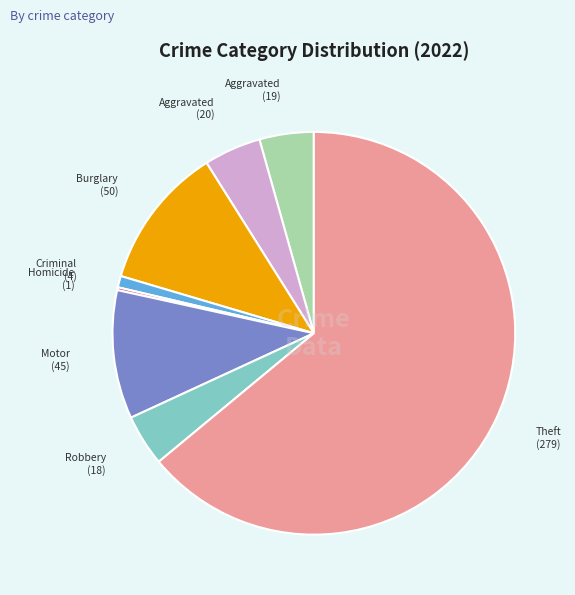

Is there any slice that represents more than half of the pie?

Yes